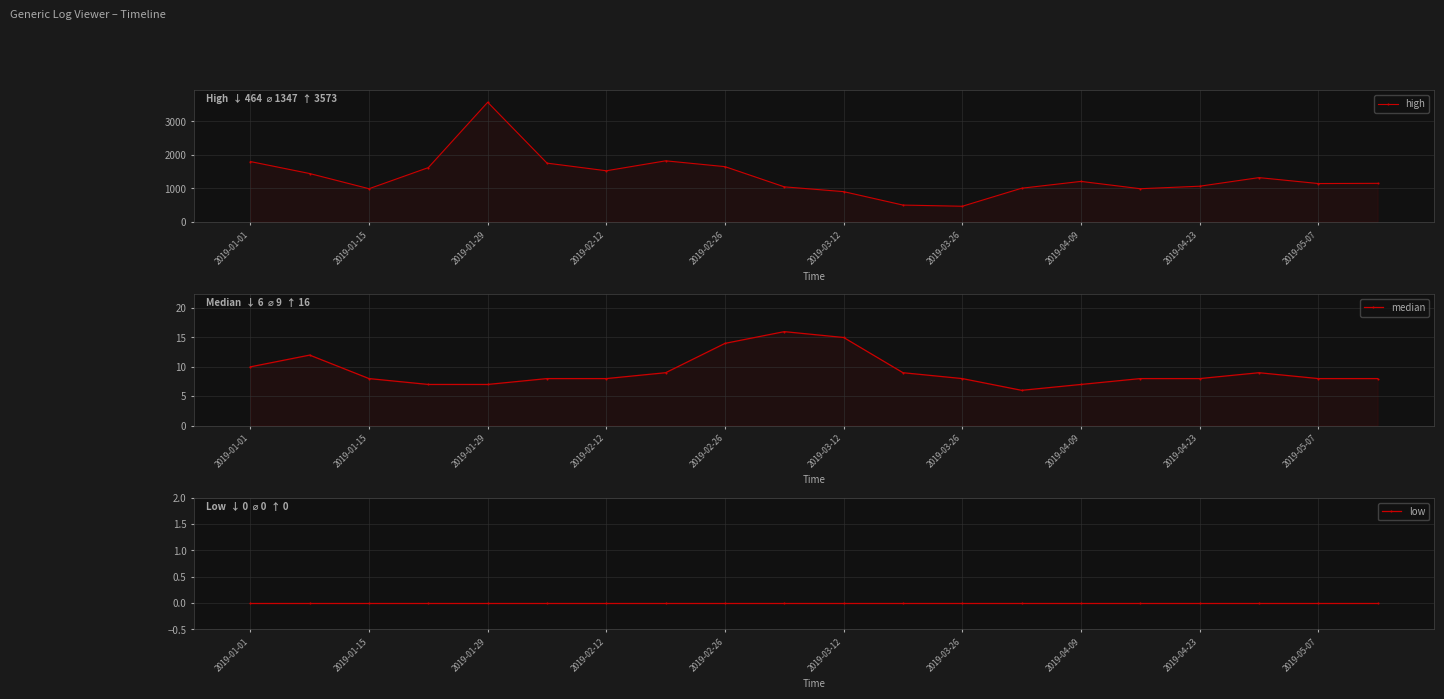

Reading right to left, transcribe all the data shown in this chart.

high: 1149	1143	1320	1063	988	1207	1003	464	499	901	1044	1648	1822	1525	1753	3573	1620	988	1442	1800
median: 8	8	9	8	8	7	6	8	9	15	16	14	9	8	8	7	7	8	12	10
low: 0	0	0	0	0	0	0	0	0	0	0	0	0	0	0	0	0	0	0	0